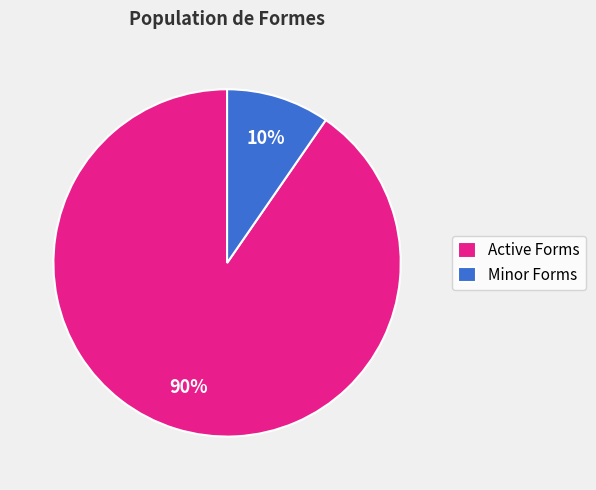

Count the number of slices in the pie.

2